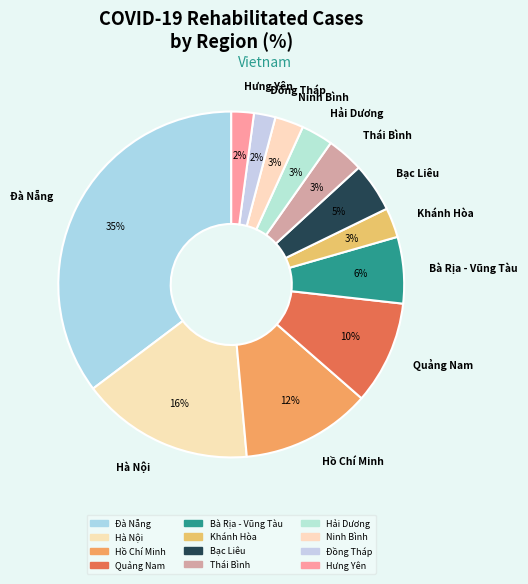

The Hà Nội slice represents 10% of the pie. True or false?

False